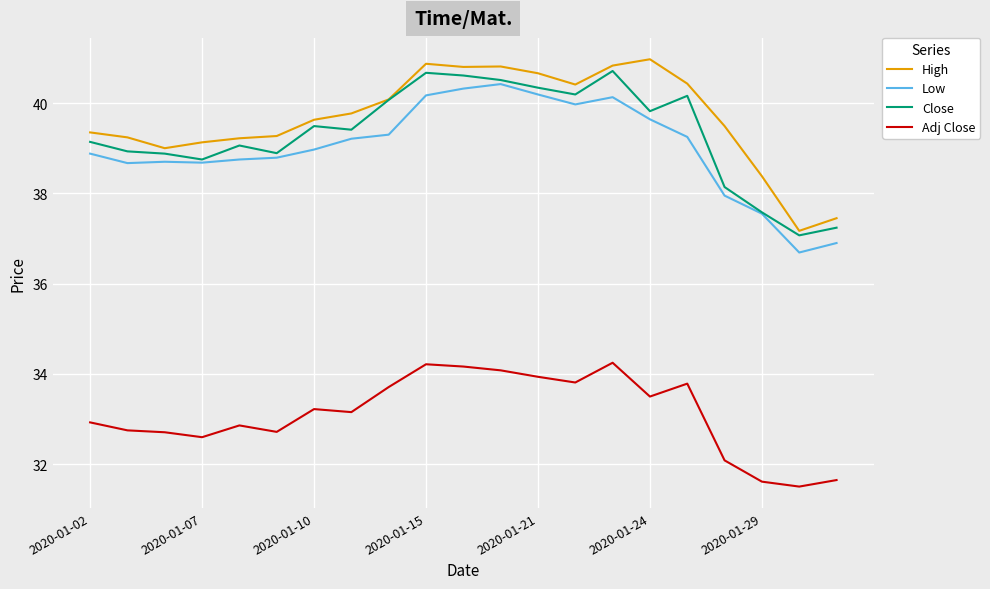

What is the maximum value shown in the chart?

41.0